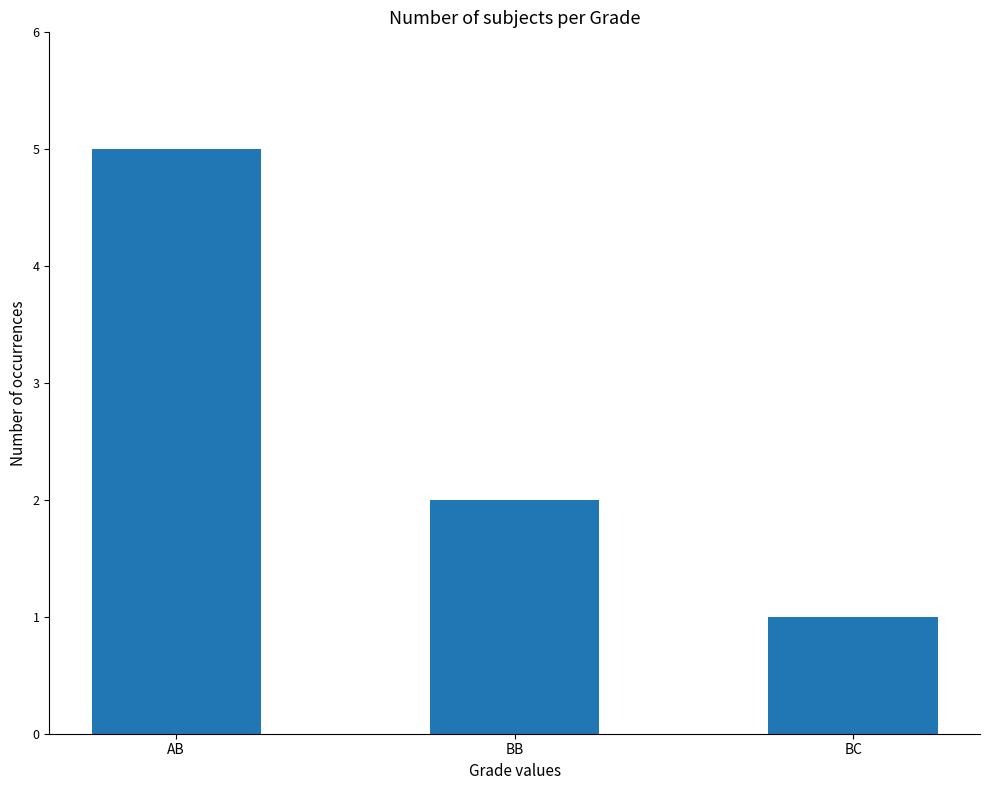

The chart shows a value of 3 at BB. True or false?

False